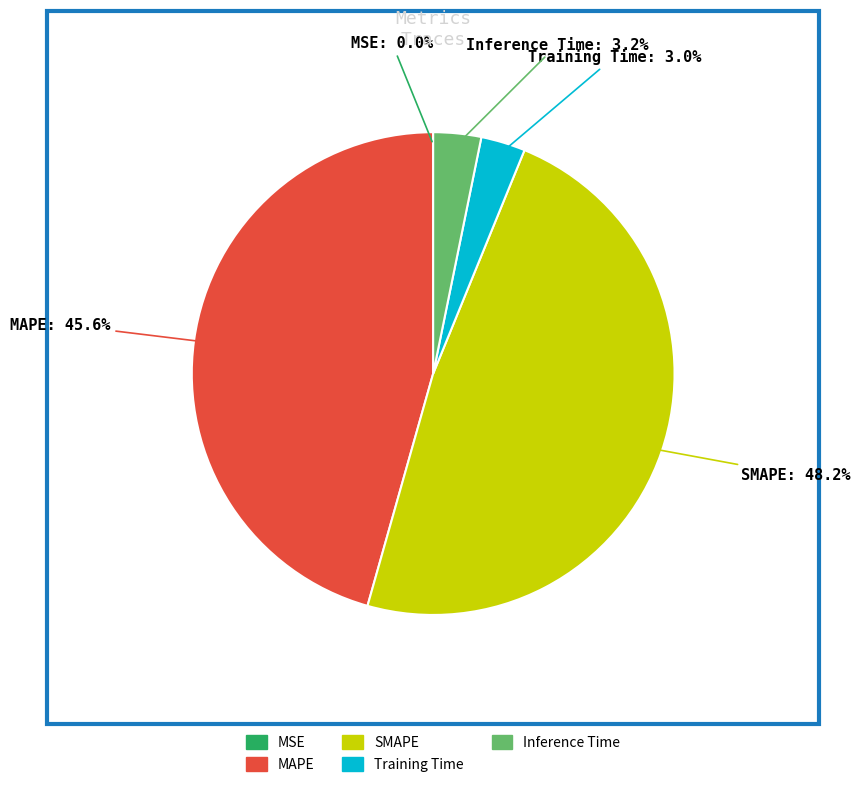

Which category has the biggest portion of the pie?

SMAPE